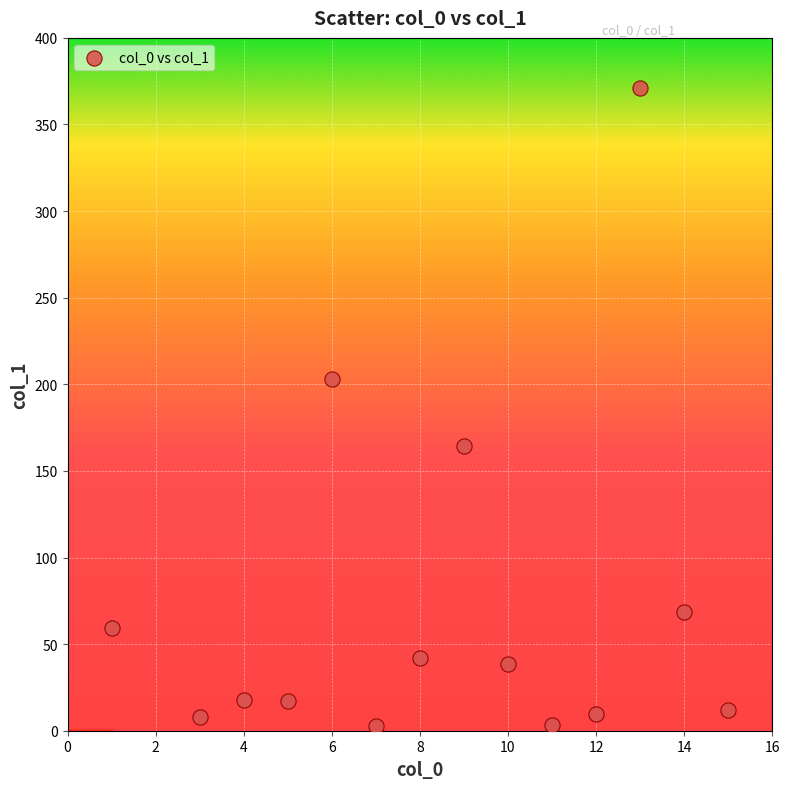

What Y value in the scatter plot is closest to 186?

203.3